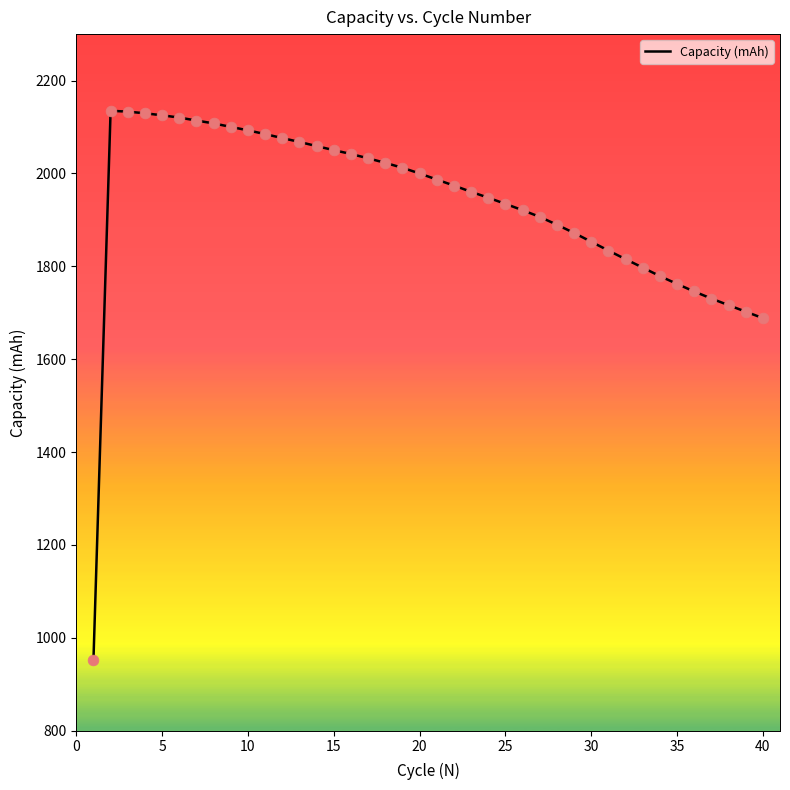

What is the difference between the maximum and minimum values?

1183.7